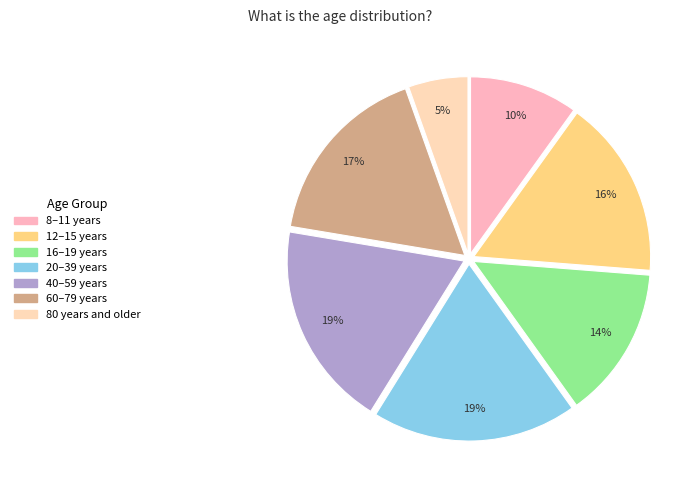

Rank the categories by value from lowest to highest.

80 years and older, 8–11 years, 16–19 years, 12–15 years, 60–79 years, 20–39 years, 40–59 years